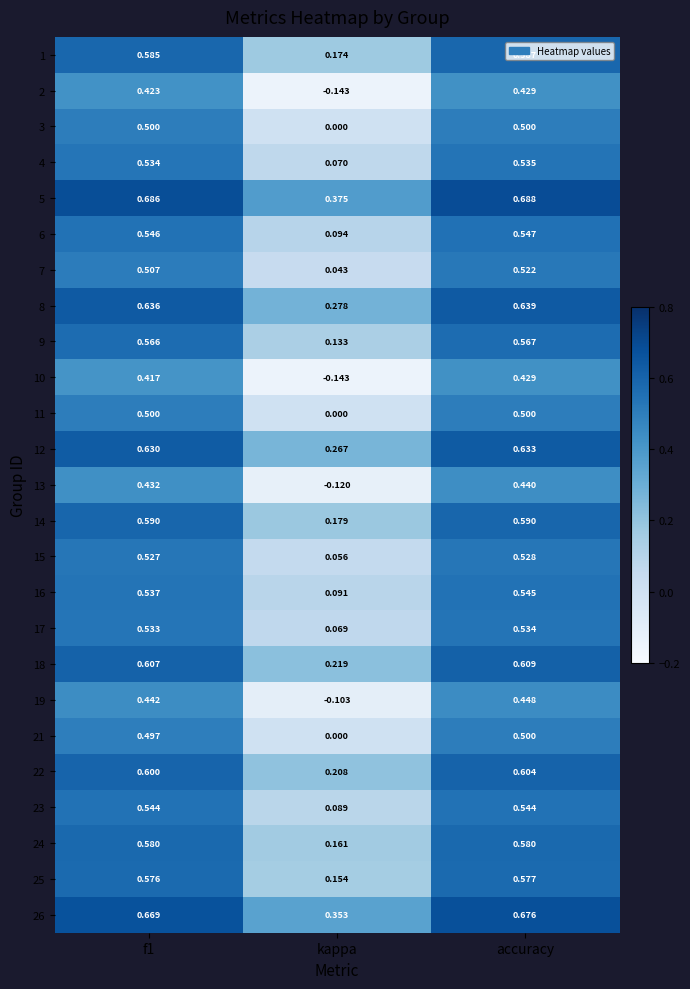

At how many categories does at least one series exceed 0?

3